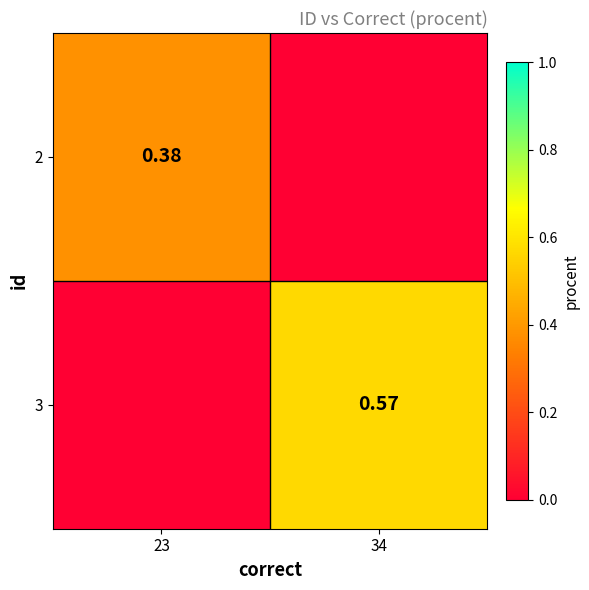

Is the value of 3 at 34 greater than the value of 2 at 23?

Yes